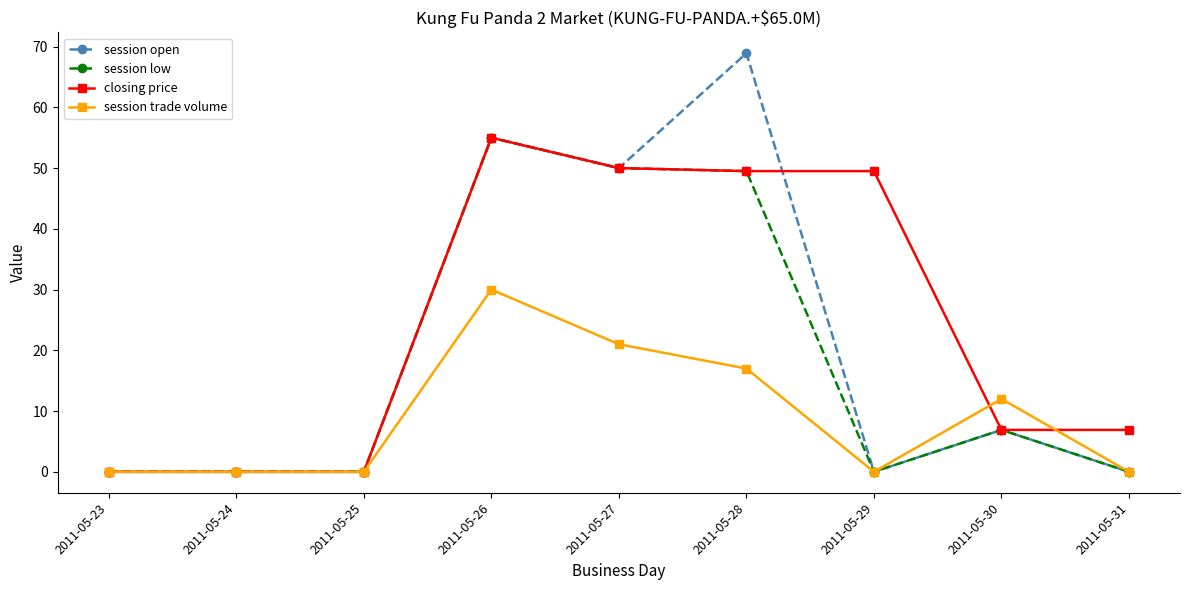

True or false: session open has more than 0 points higher than both neighbors.

True